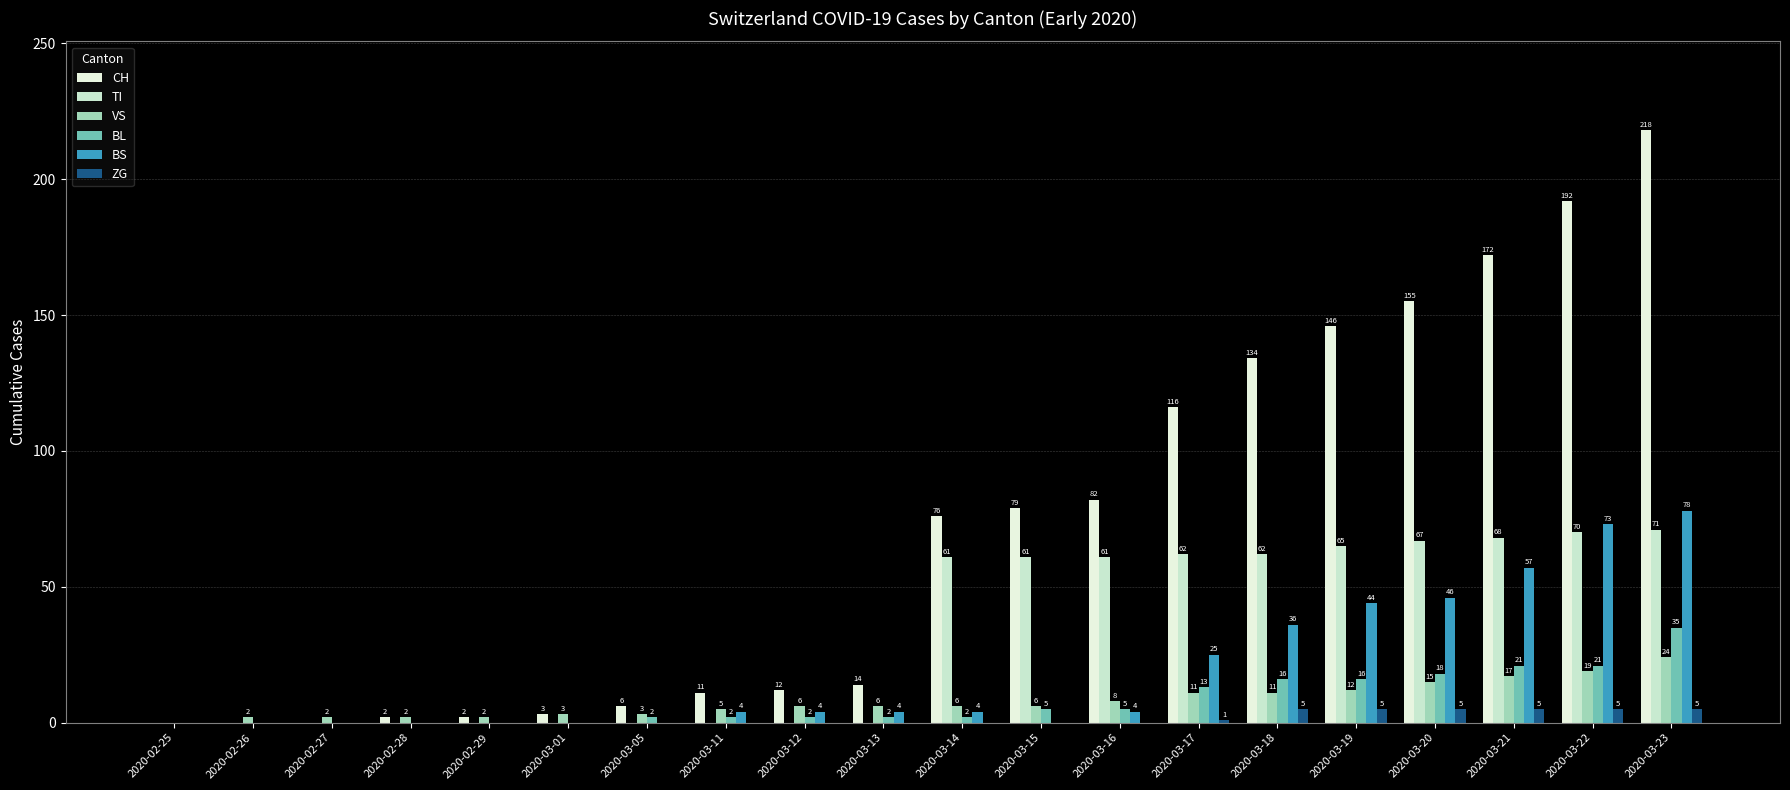

What is the total value across all series at 2020-03-15?

151